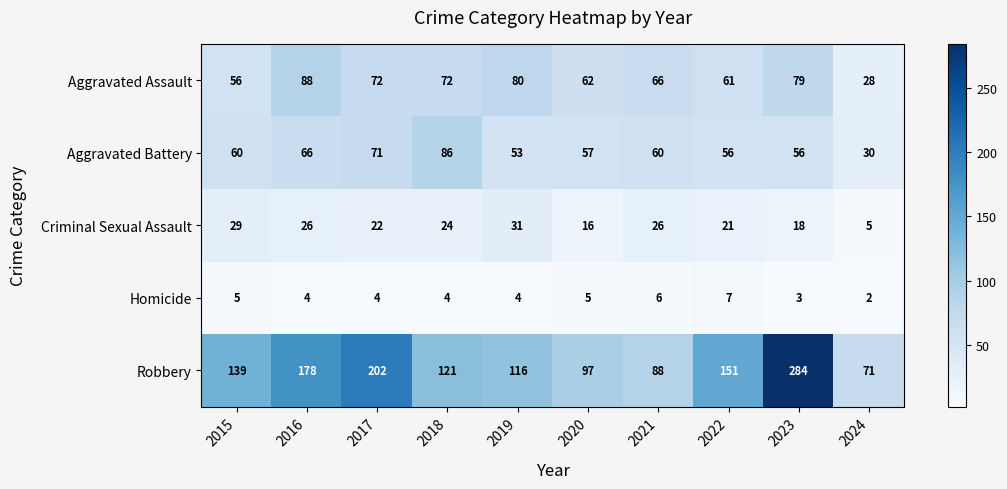

At which category is the sum across all series the highest?

2023